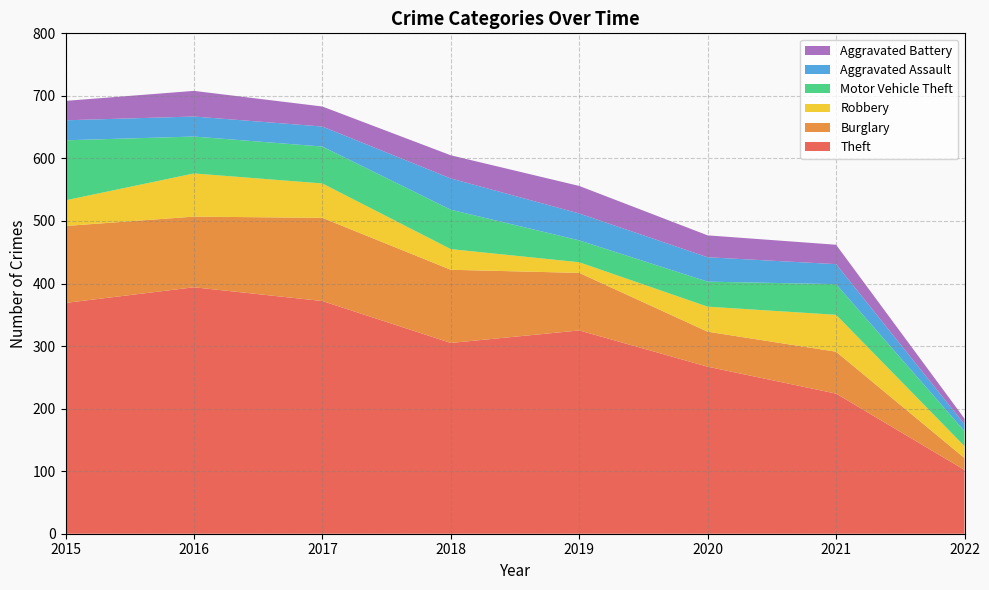

Reading left to right, extract all data points from this chart.

Theft: 369	394	372	305	325	267	224	102
Burglary: 123	113	133	117	92	56	67	19
Robbery: 41	69	55	33	17	40	59	19
Motor Vehicle Theft: 96	59	59	63	35	40	49	24
Aggravated Assault: 32	32	32	50	43	39	32	11
Aggravated Battery: 31	41	32	37	44	35	31	9